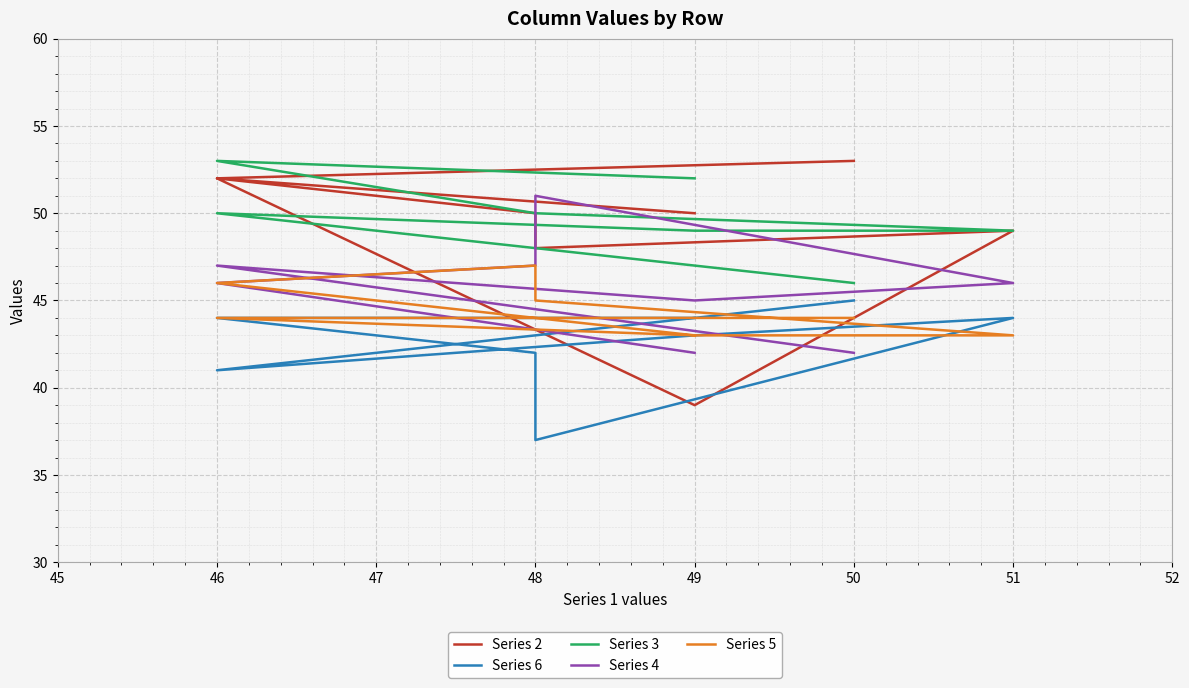

What is the sum of all Series 4 values?

366